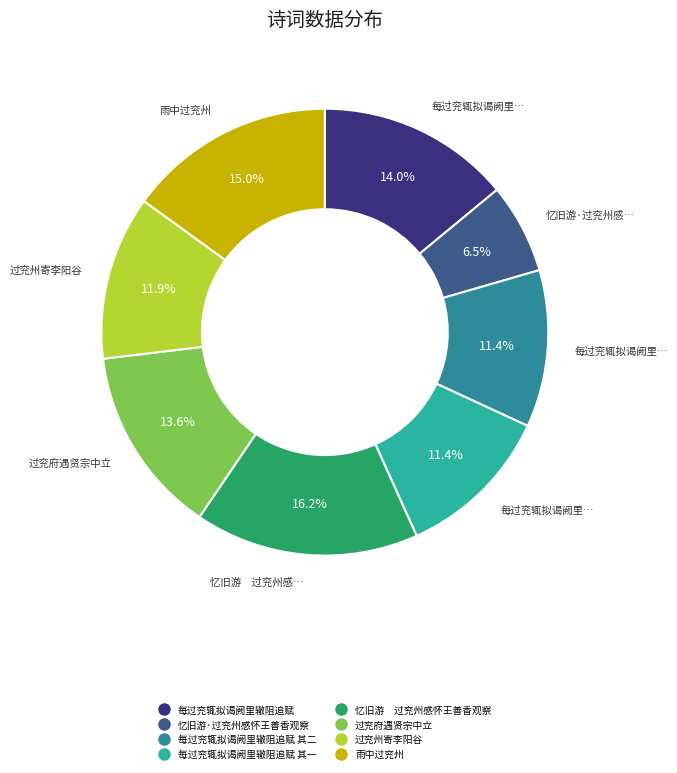

Is there any slice that represents more than half of the pie?

No